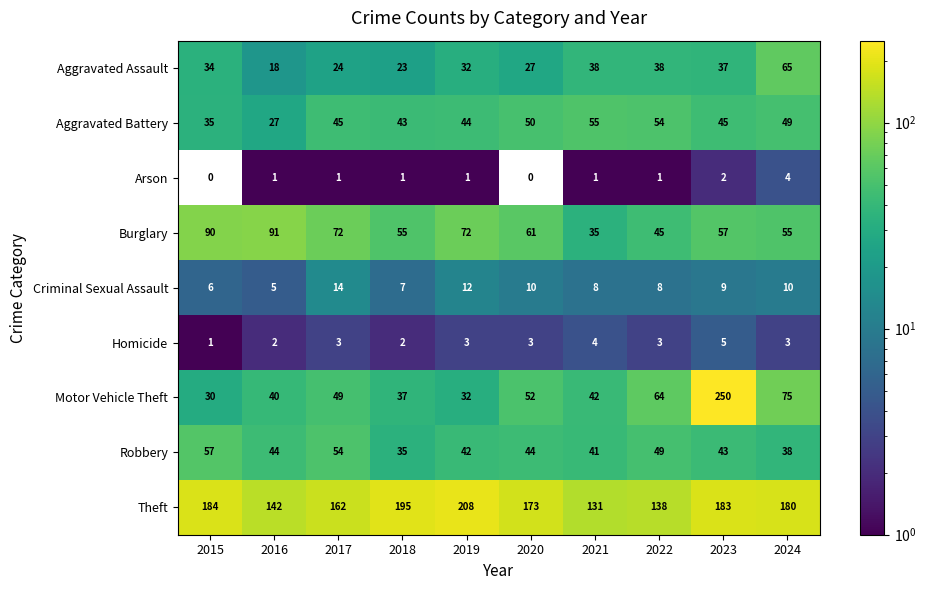

What is the maximum value for Robbery?

57